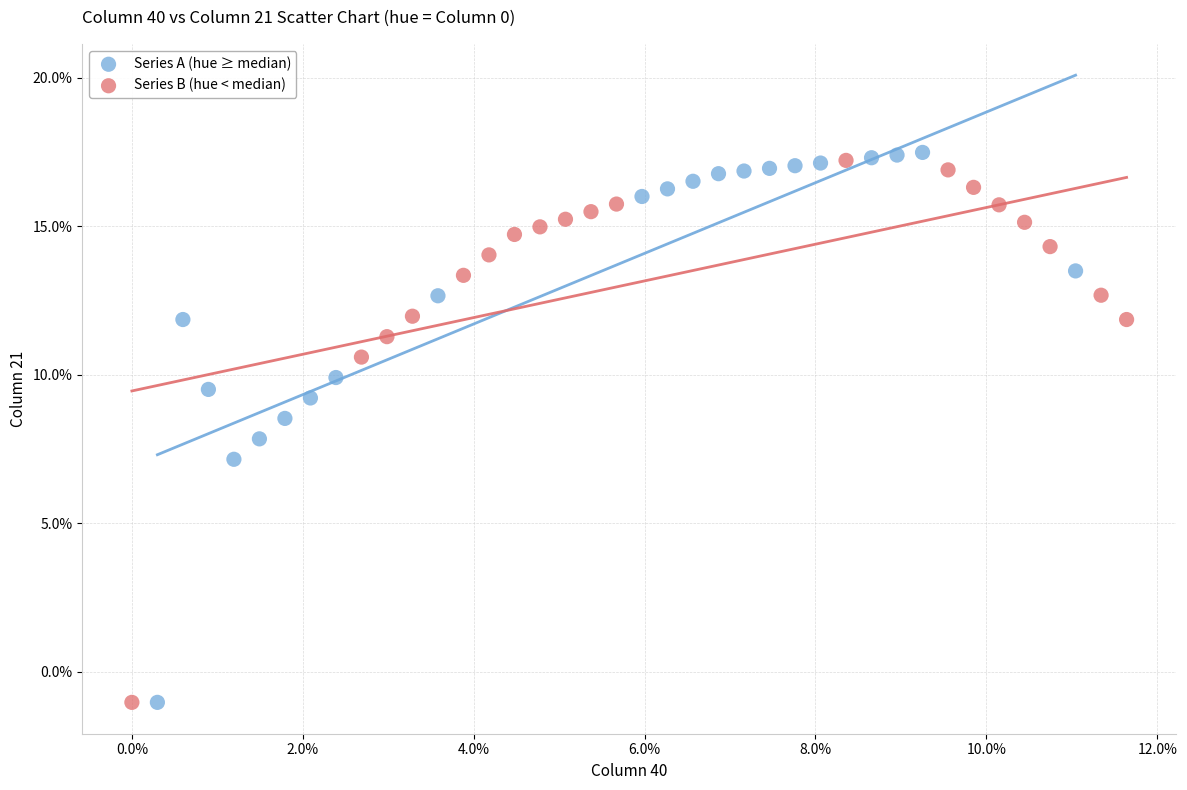

Which series reaches the maximum Y coordinate?

Series A (hue ≥ median)